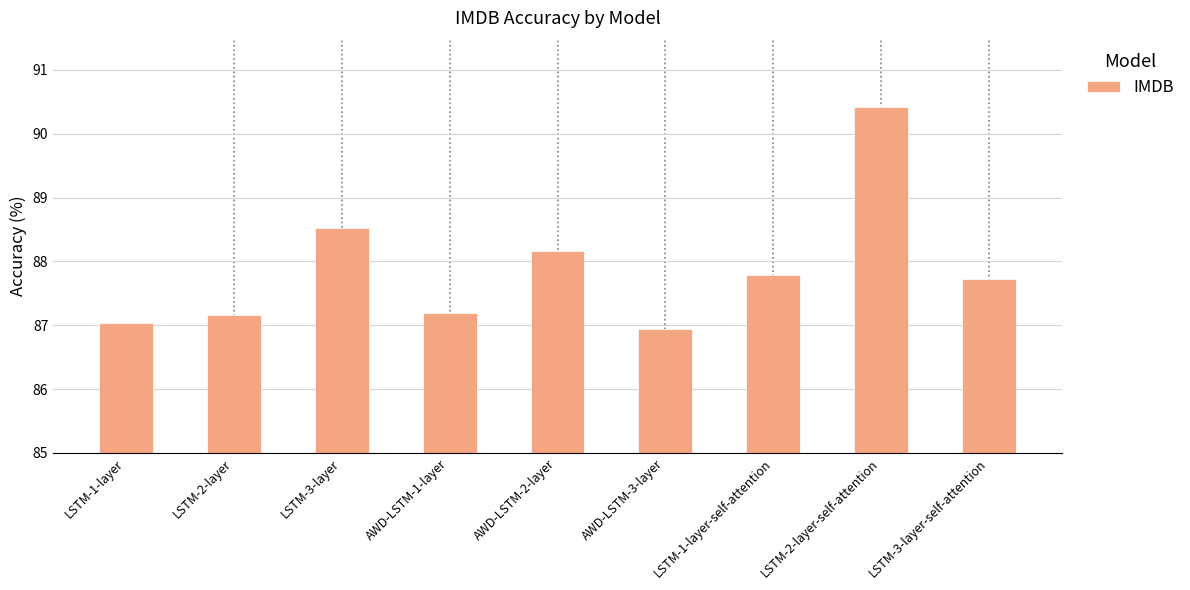

True or false: the data shows 86.9 at AWD-LSTM-3-layer.

True